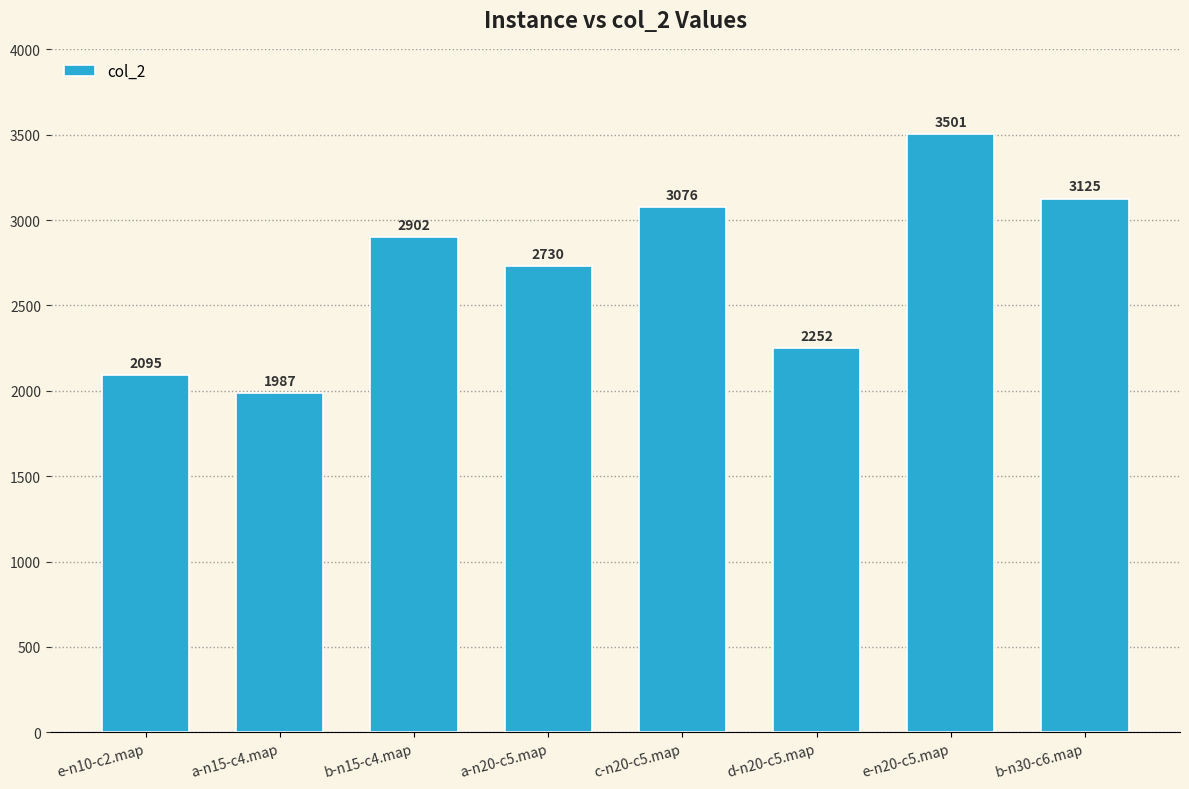

What is the difference between the maximum and minimum values?

1513.8